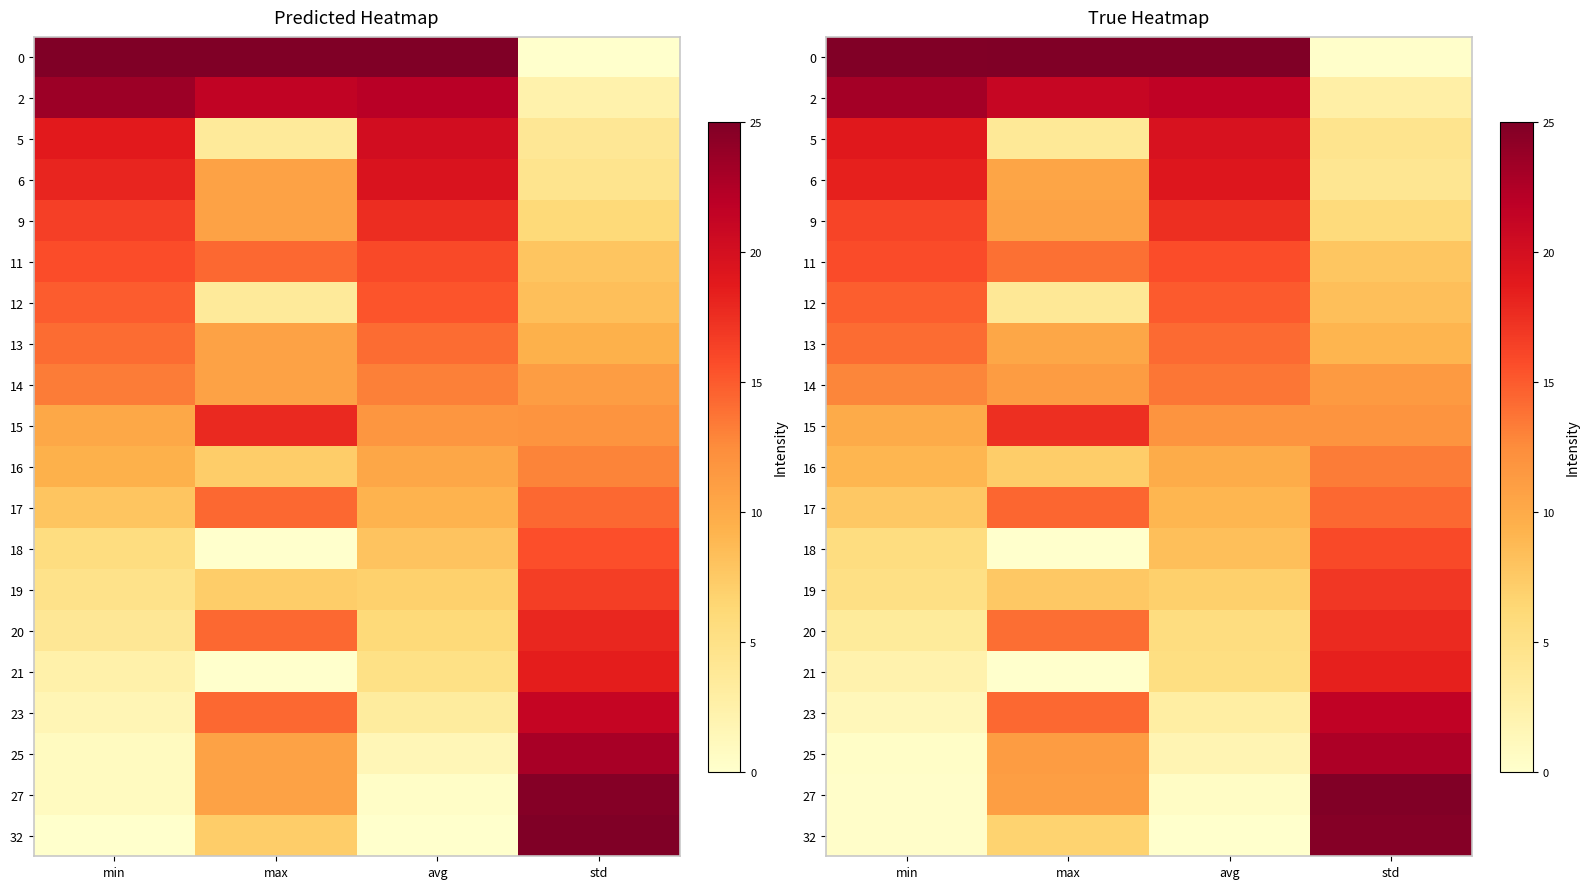

Where does the 12 series first go above 14?

min